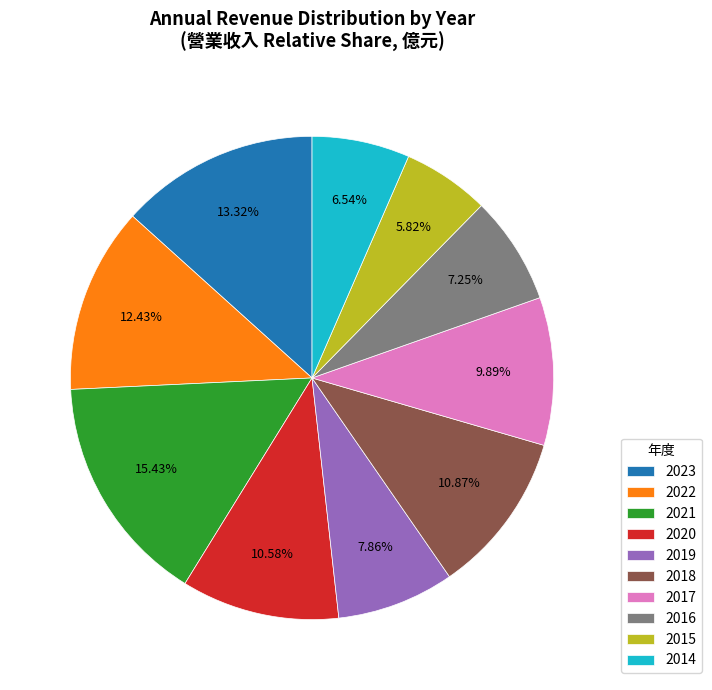

Is it true that 2022 is 12% of the pie?

True